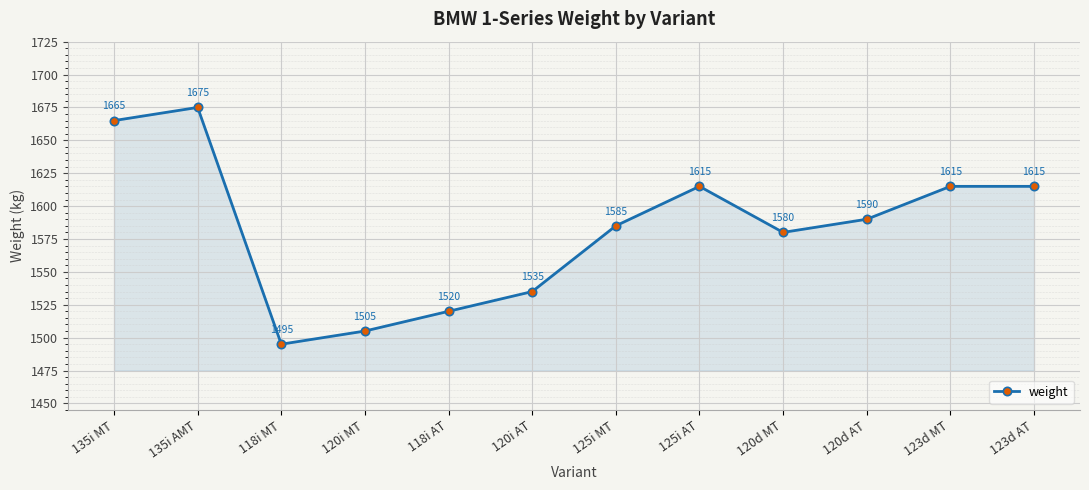

The chart shows a value of 1585 at 125i MT. True or false?

True